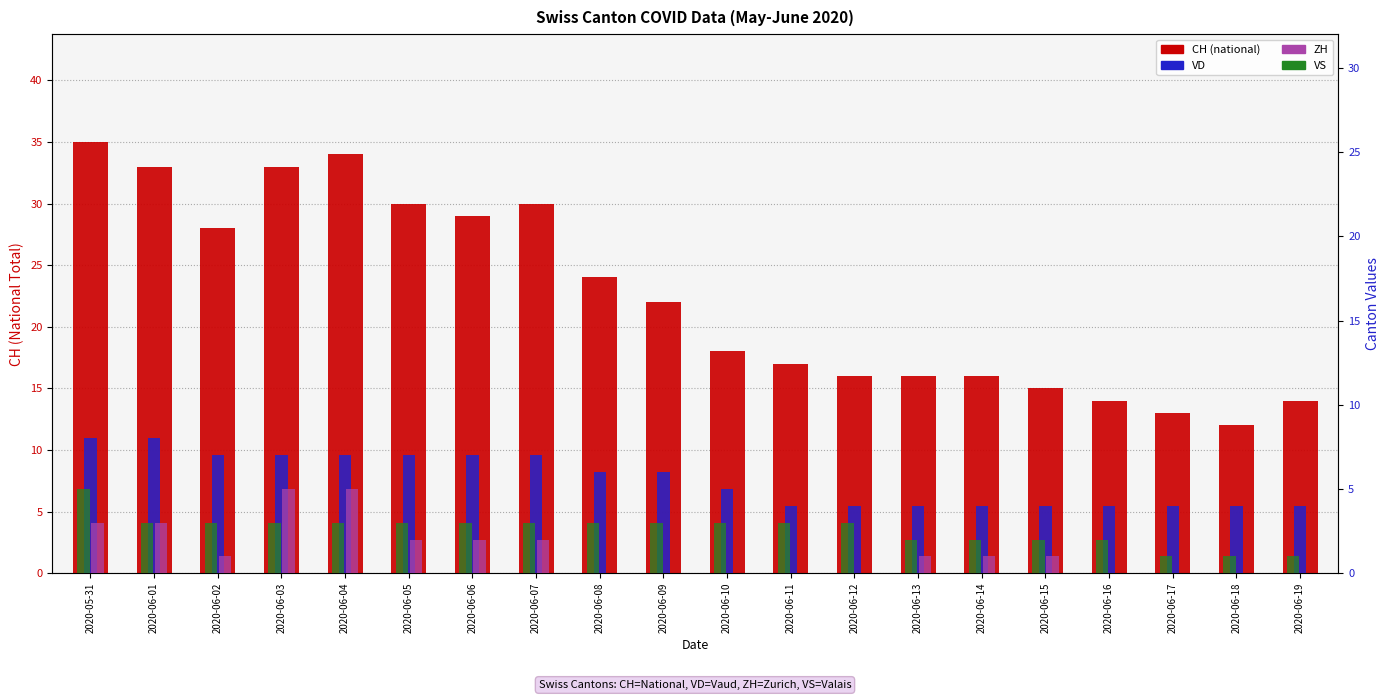

What is the sum of all VS values?

52